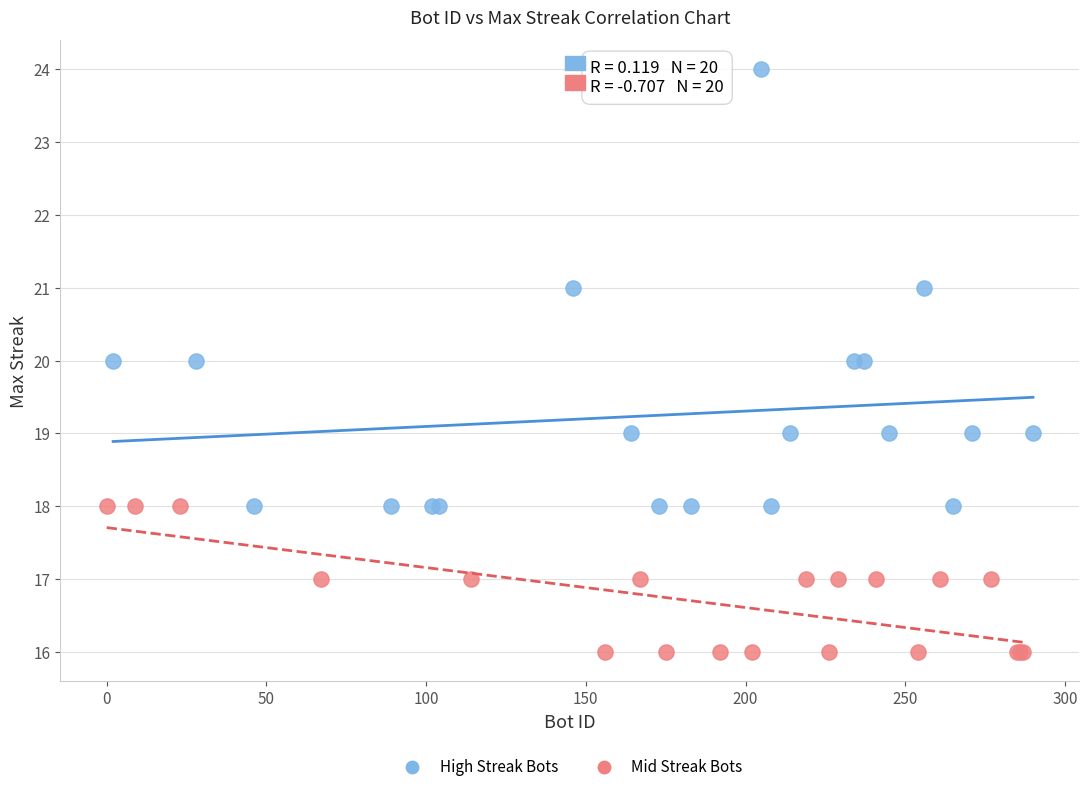

Which series contains the highest Y value?

High Streak Bots